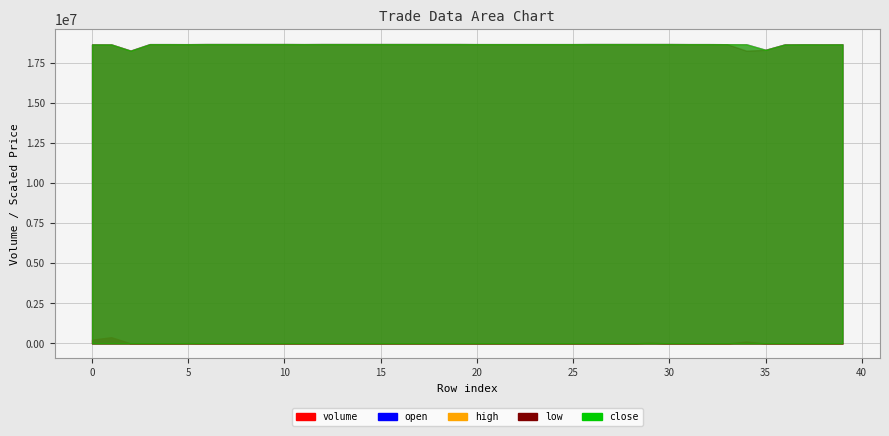

How many interior local valleys does the volume series have?

14